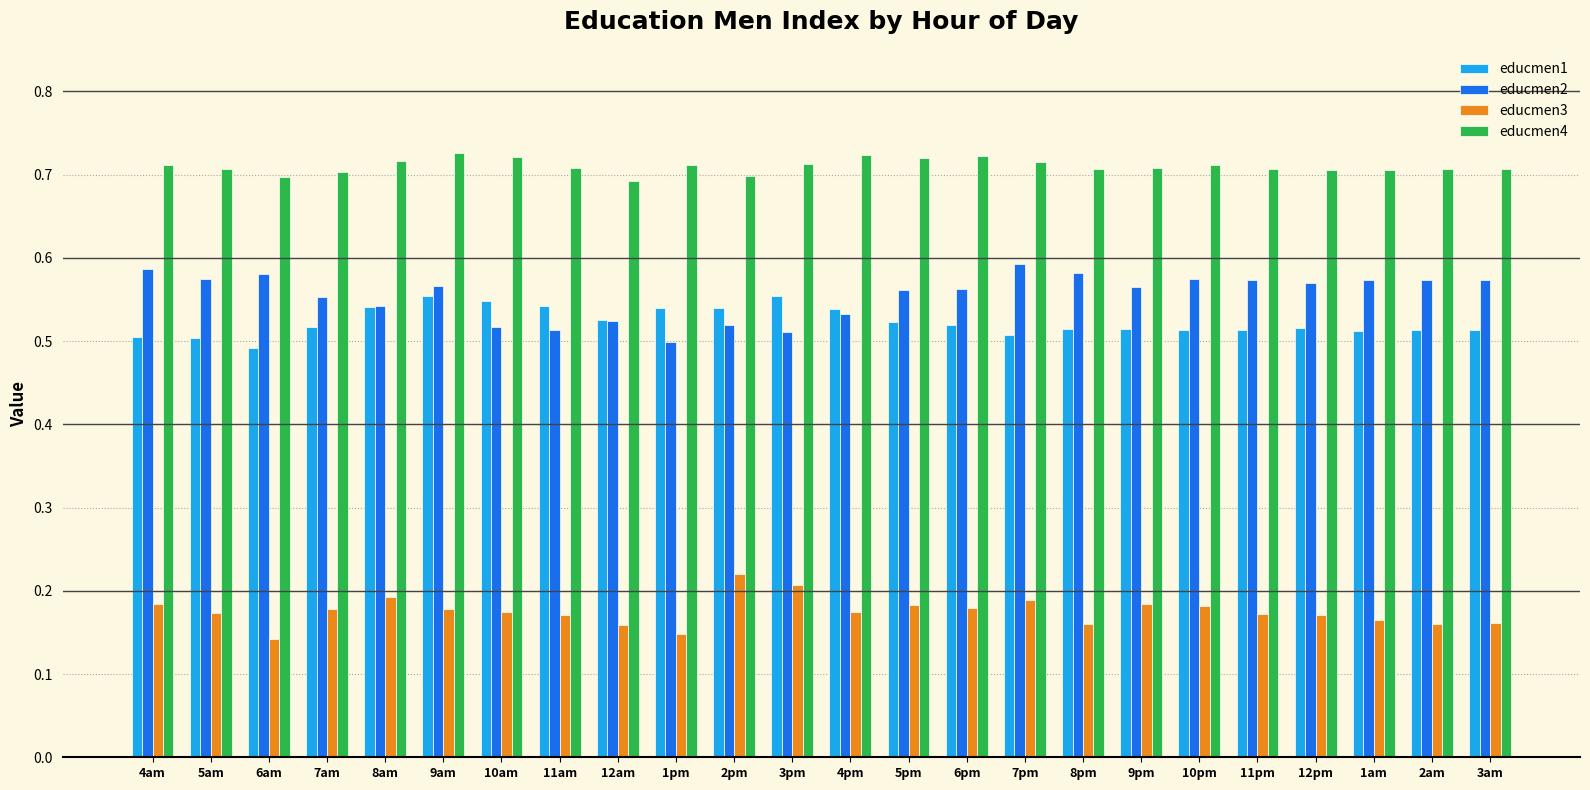

List the series in order of their peak value, highest first.

educmen4, educmen2, educmen1, educmen3